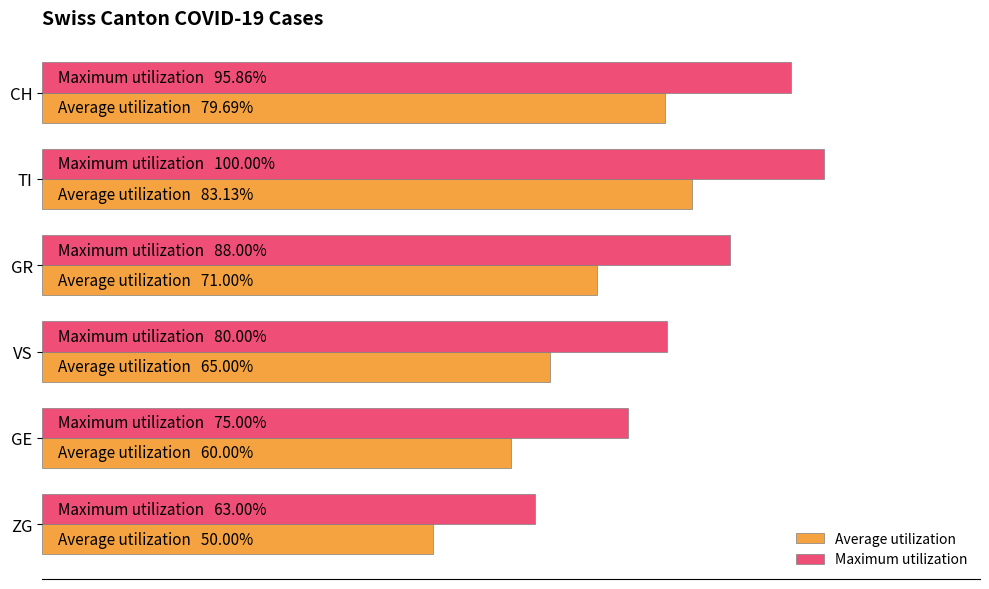

What are all the series names shown in the legend?

Average utilization, Maximum utilization